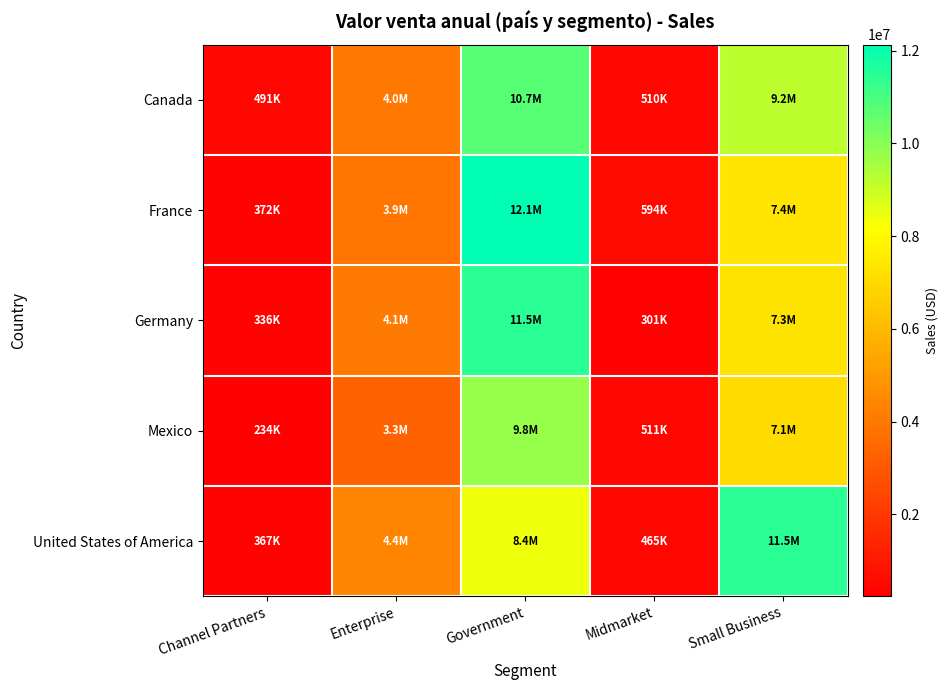

Reading left to right, extract all data points from this chart.

Canada: Channel Partners=491164.1	Enterprise=3967491.2	Government=10741236.5	Midmarket=510214.0	Small Business=9177549.0
France: Channel Partners=372090.4	Enterprise=3890890.6	Government=12127782.7	Midmarket=593802.1	Small Business=7369606.5
Germany: Channel Partners=336425.9	Enterprise=4086826.2	Government=11452895.9	Midmarket=301344.8	Small Business=7327848.0
Mexico: Channel Partners=234379.1	Enterprise=3315881.2	Government=9791599.4	Midmarket=511136.4	Small Business=7096356.0
United States of America: Channel Partners=366534.2	Enterprise=4350605.0	Government=8390746.1	Midmarket=465385.9	Small Business=11456559.0